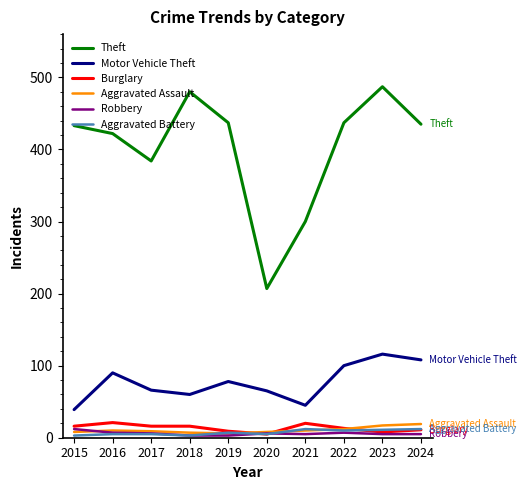

Is the value of Aggravated Assault at 2016 greater than the value of Motor Vehicle Theft at 2018?

No